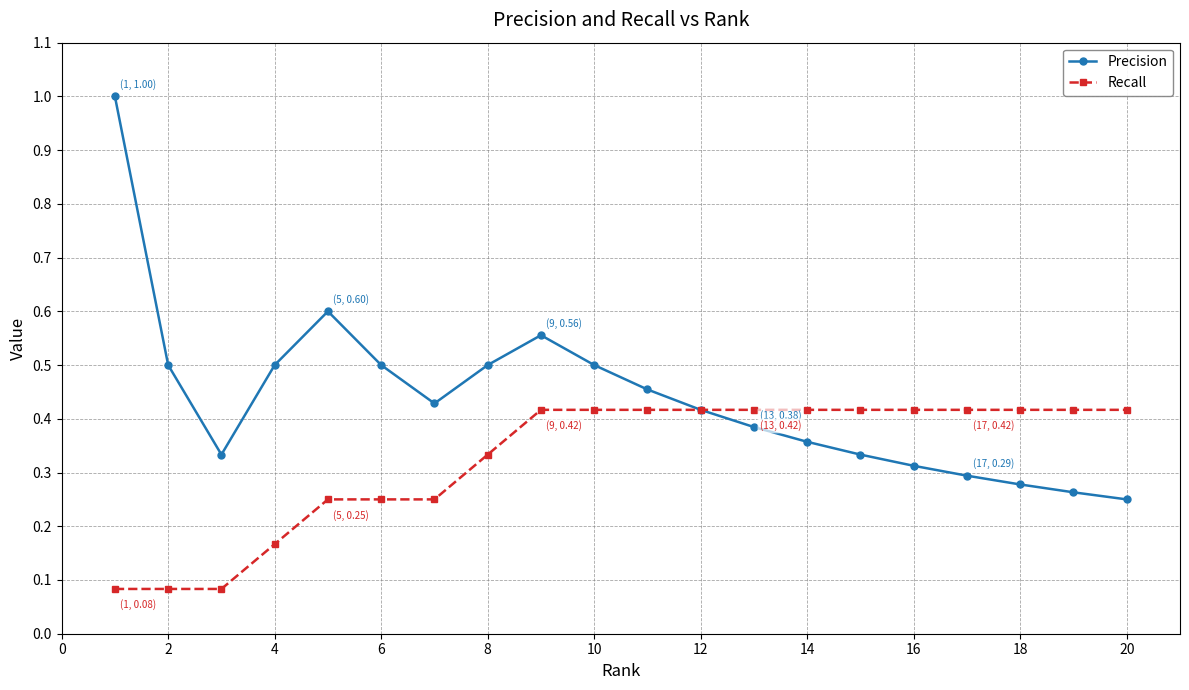

Rank the series by their maximum value, from lowest to highest.

Recall, Precision